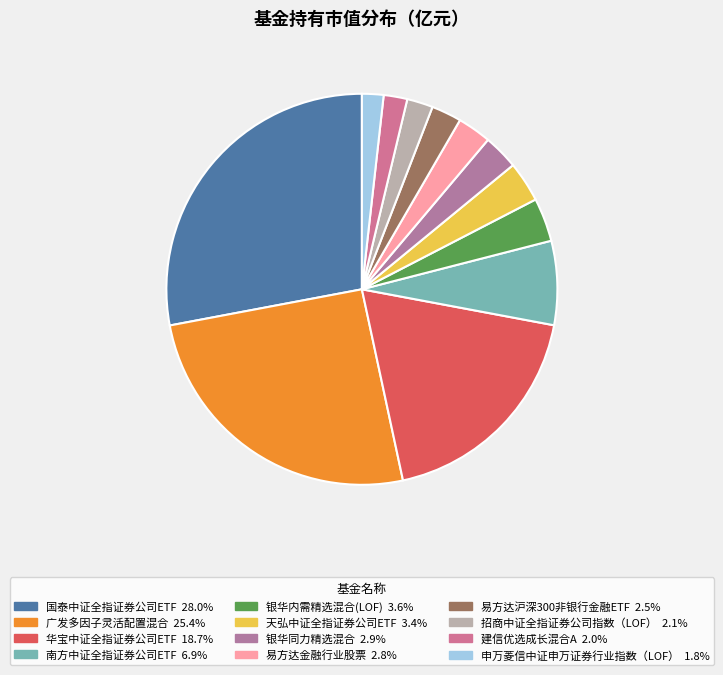

What percentage do 银华内需精选混合(LOF) and 银华同力精选混合 together represent?

6.5%